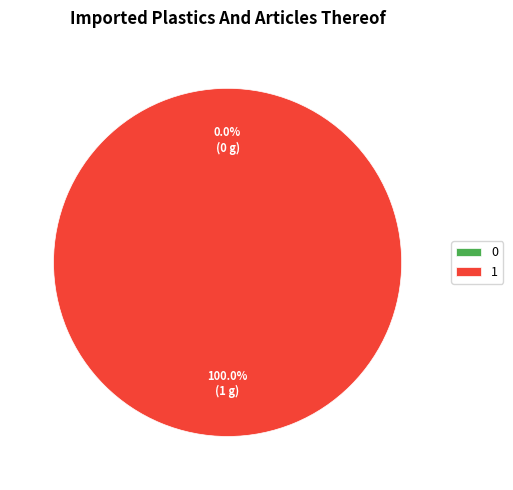

To the nearest percent, what is the combined percentage of 0 and 1?

100%